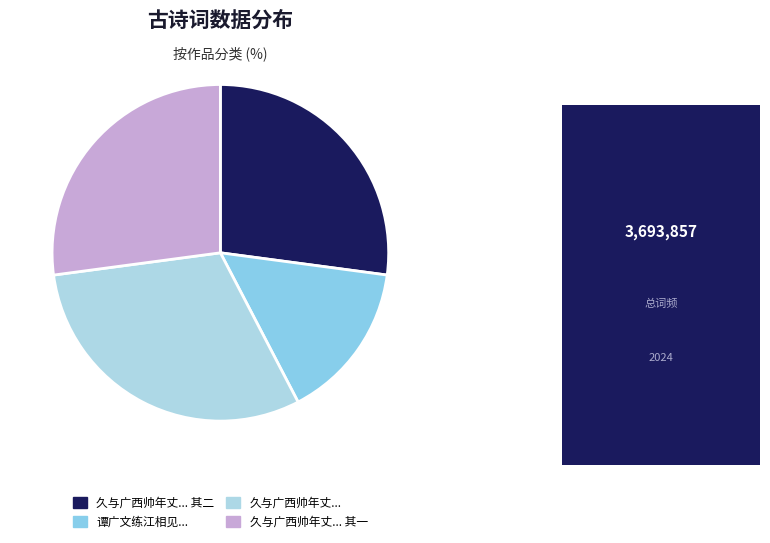

Which category has the smallest portion of the pie?

谭广文练江相见...